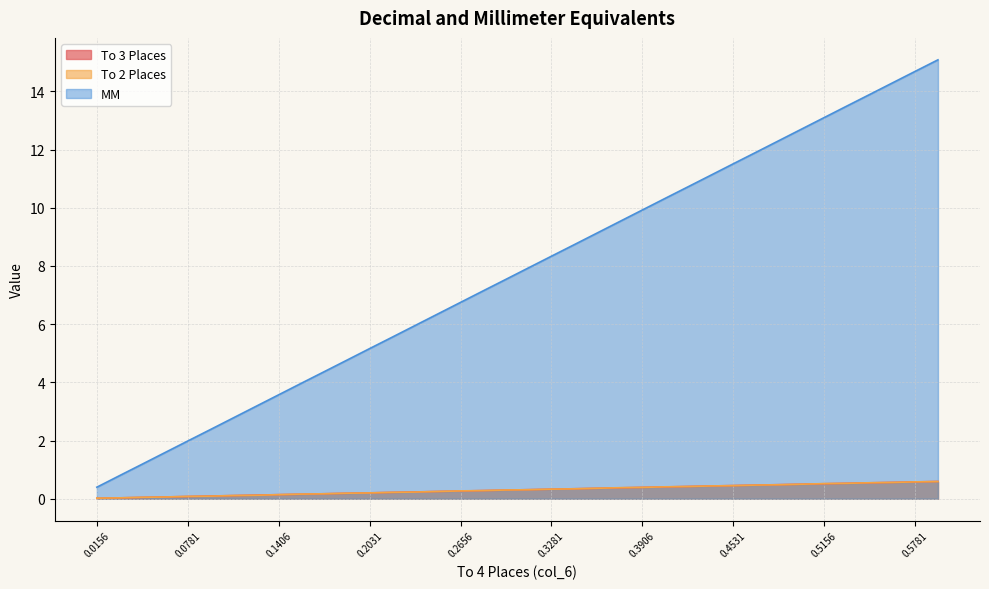

The To 3 Places series shows 0.2 at 0.1719. True or false?

True